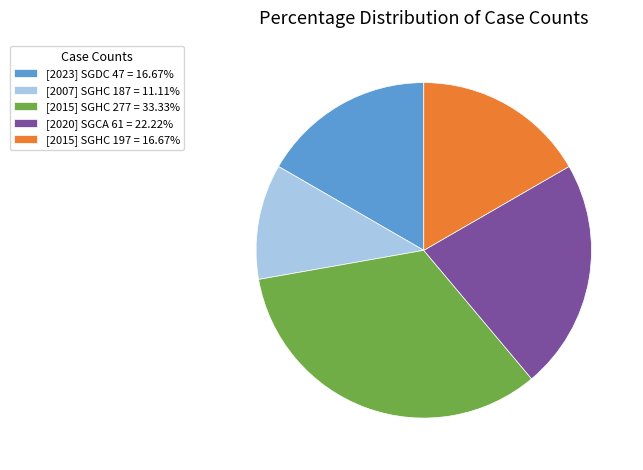

True or false: [2007] SGHC 187 accounts for 1% of the total.

False